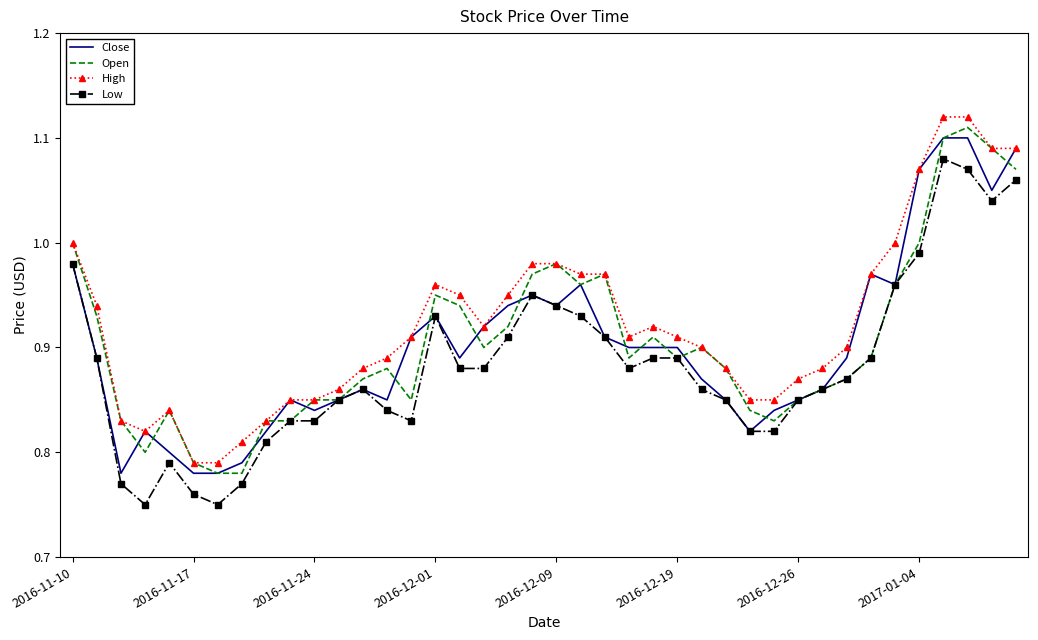

What are all the series names shown in the legend?

Close, Open, High, Low